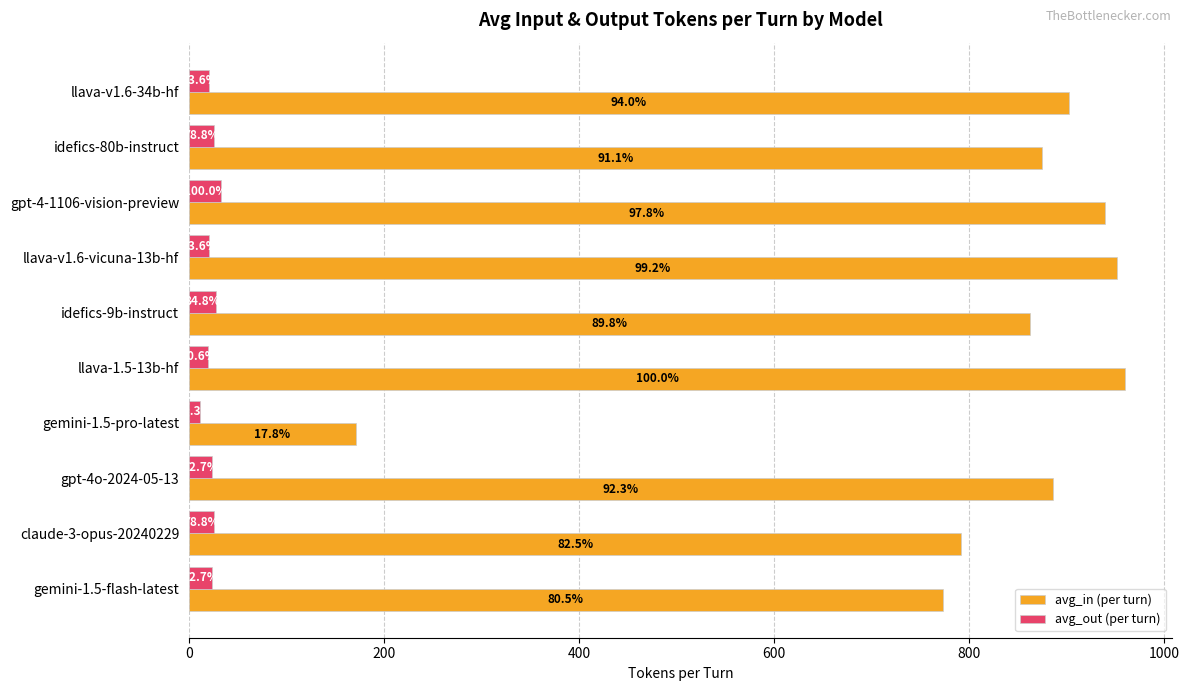

What is the difference between the maximum and minimum values in the avg_in (per turn) series?

789